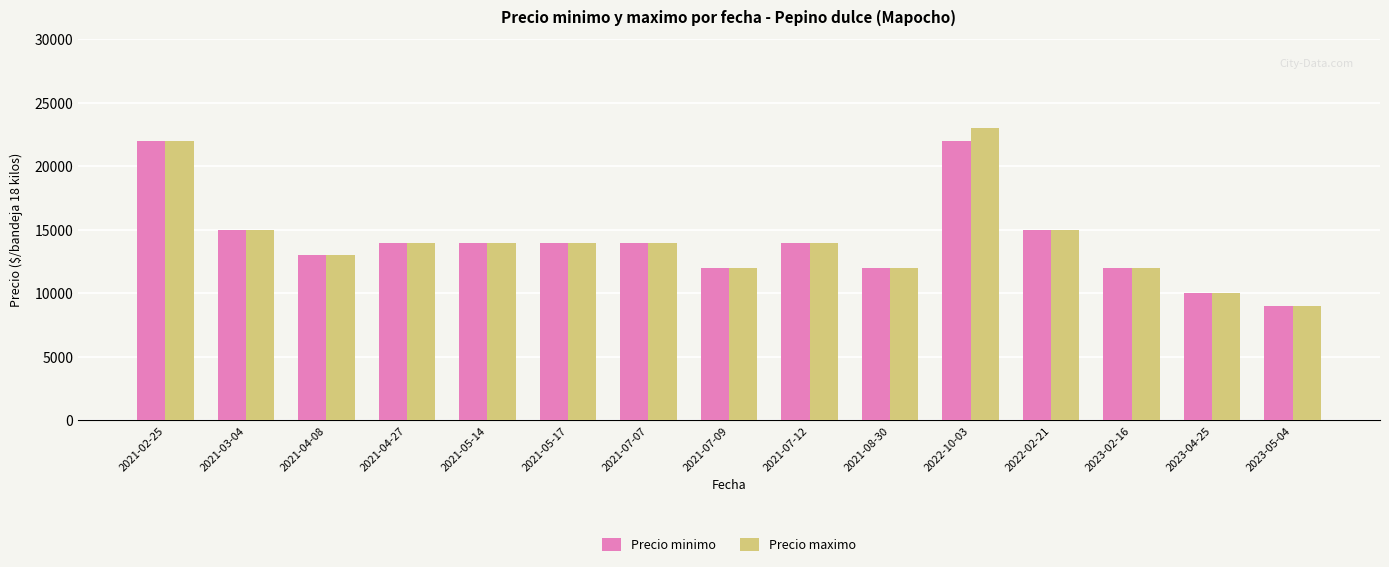

Rank the series by their maximum value, from lowest to highest.

Precio minimo, Precio maximo